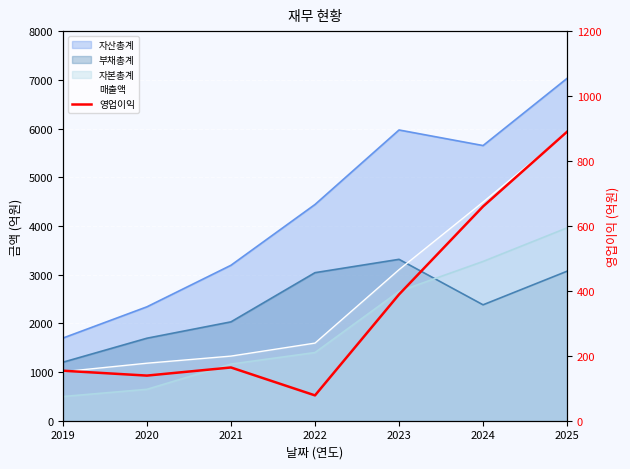

Reading right to left, transcribe all the data shown in this chart.

2025=890	2024=660	2023=389	2022=78	2021=164	2020=139	2019=154